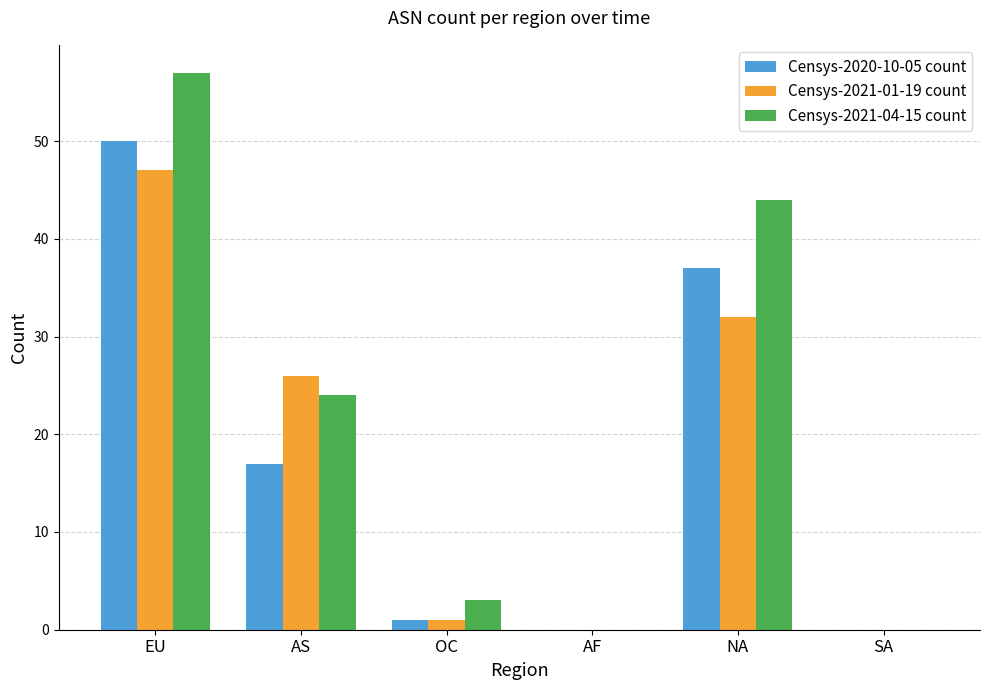

What is the sum of all Censys-2021-01-19 count values?

106